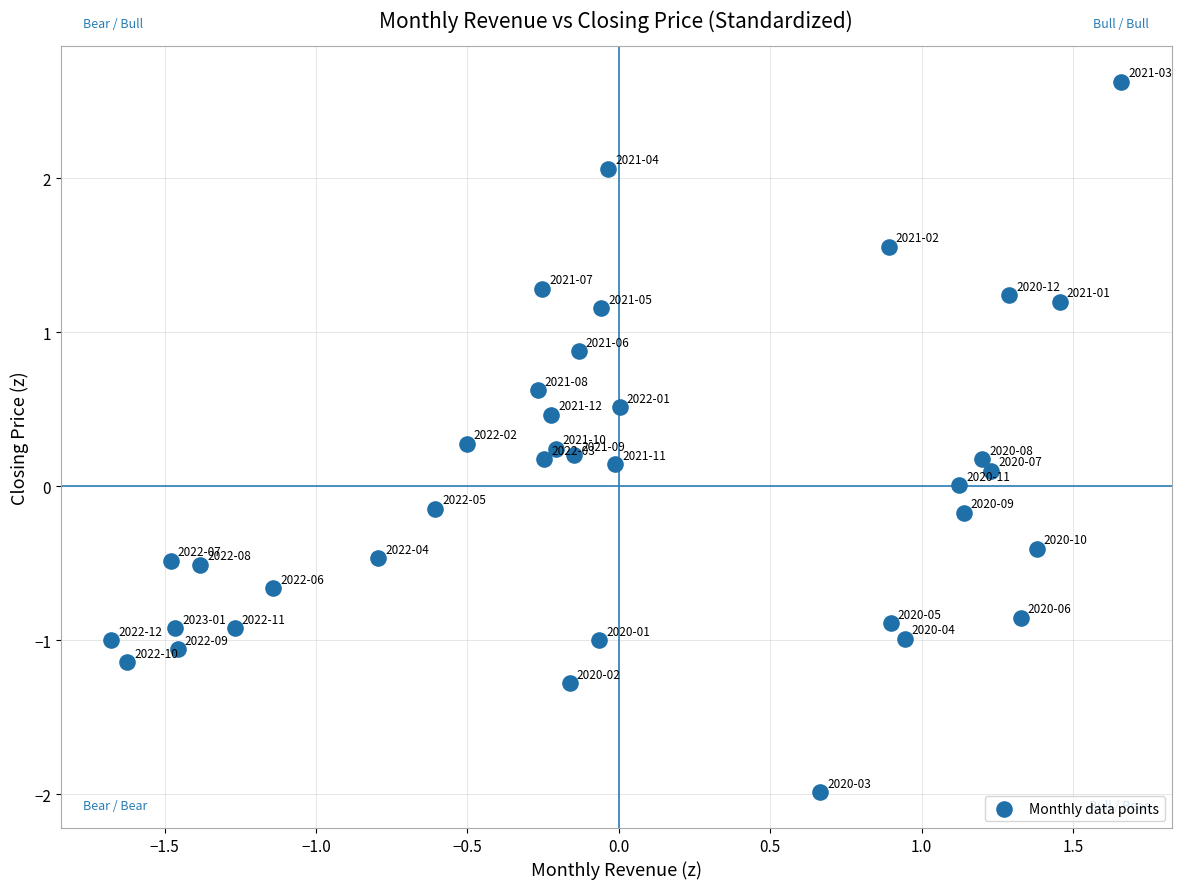

What is the range of Y values (max minus min)?

4.6